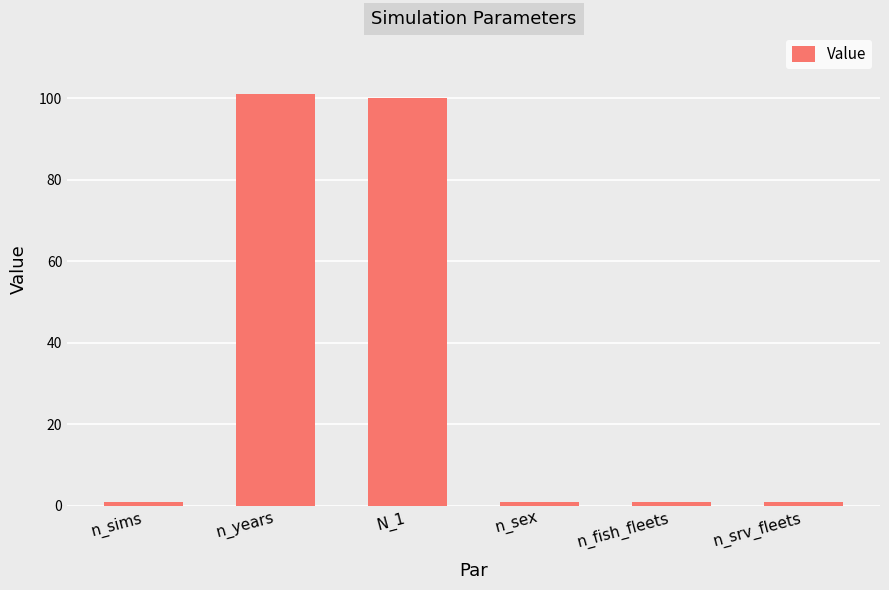

The chart shows a value of 101 at n_years. True or false?

True